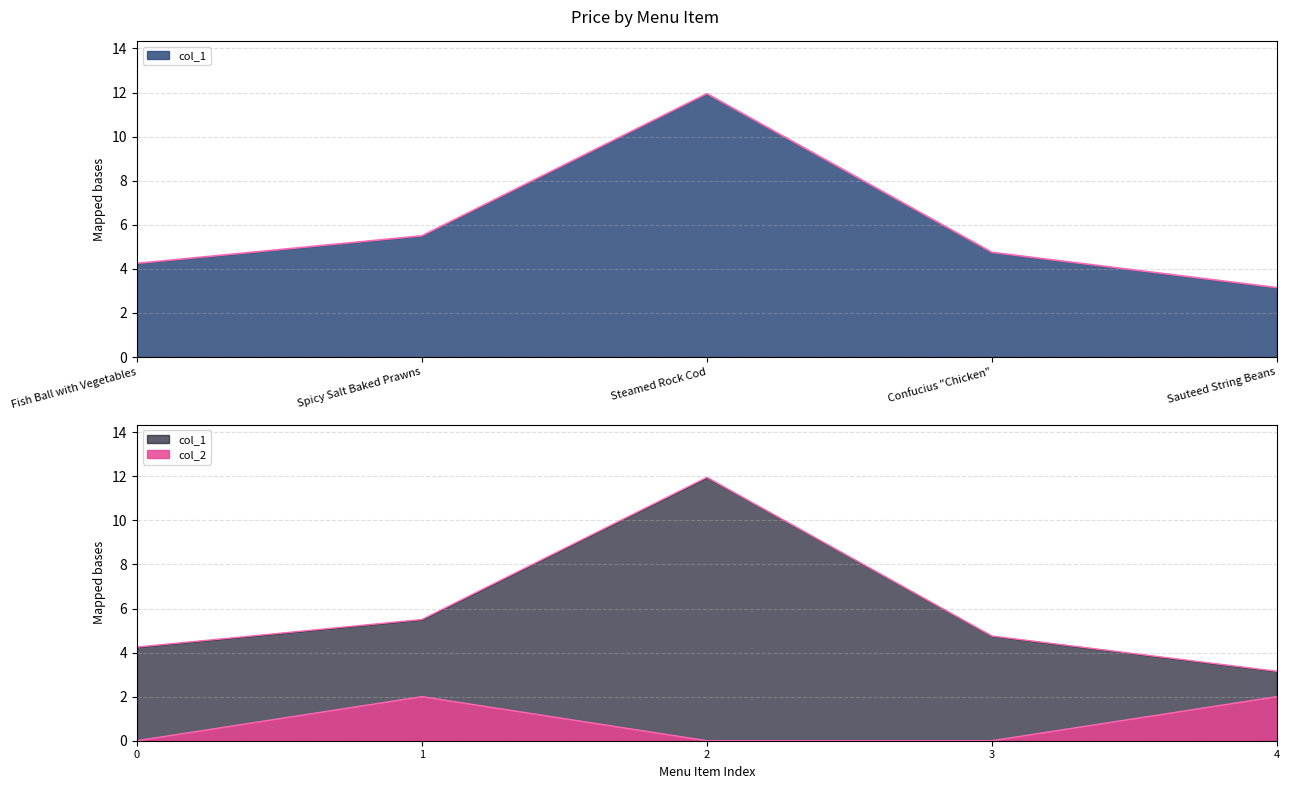

Reading left to right, what are all the values shown in this chart?

4.2	5.5	11.9	4.8	3.1